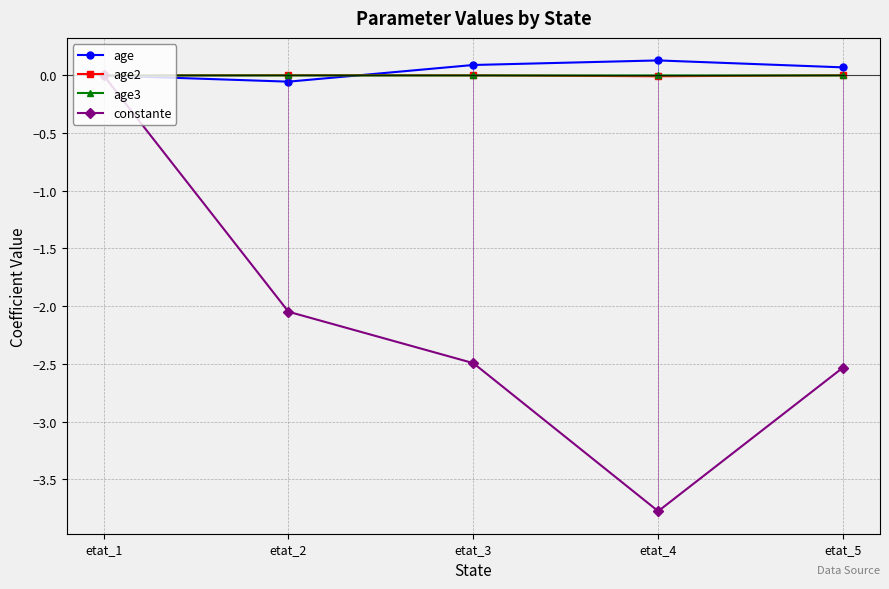

True or false: constante has a value of 0.0 at etat_1.

True